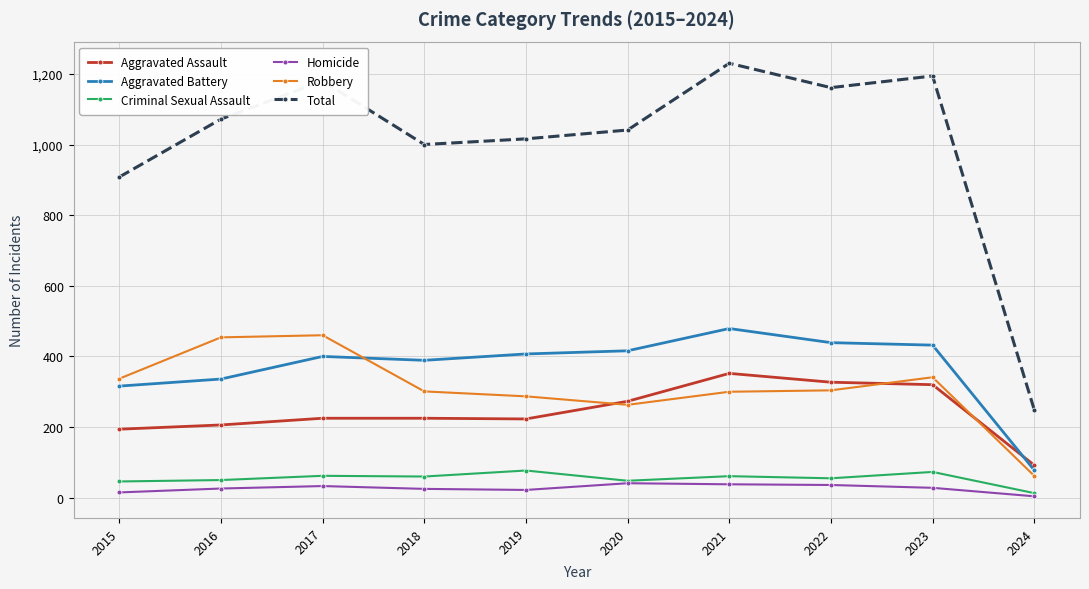

Where does the Robbery series first go above 304?

2015